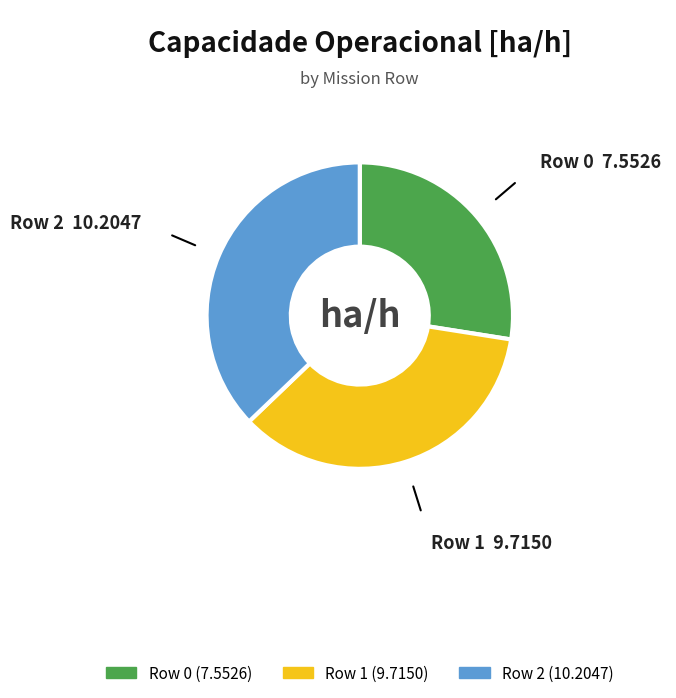

Is the sum of Row 2 and Row 0 greater than half?

Yes